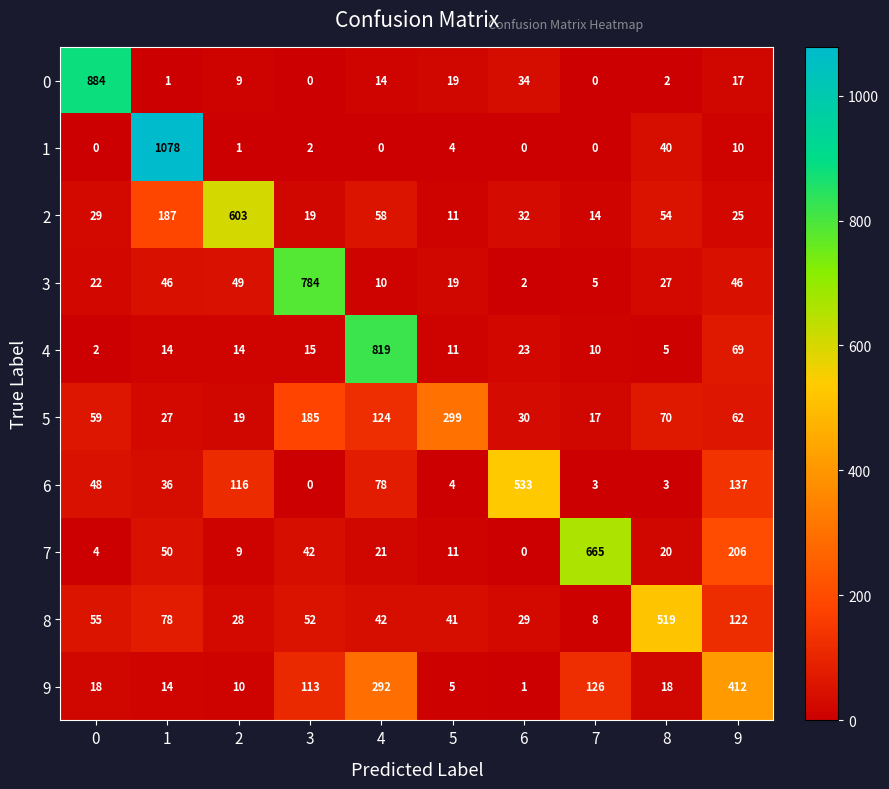

How many categories are shown in the chart?

10